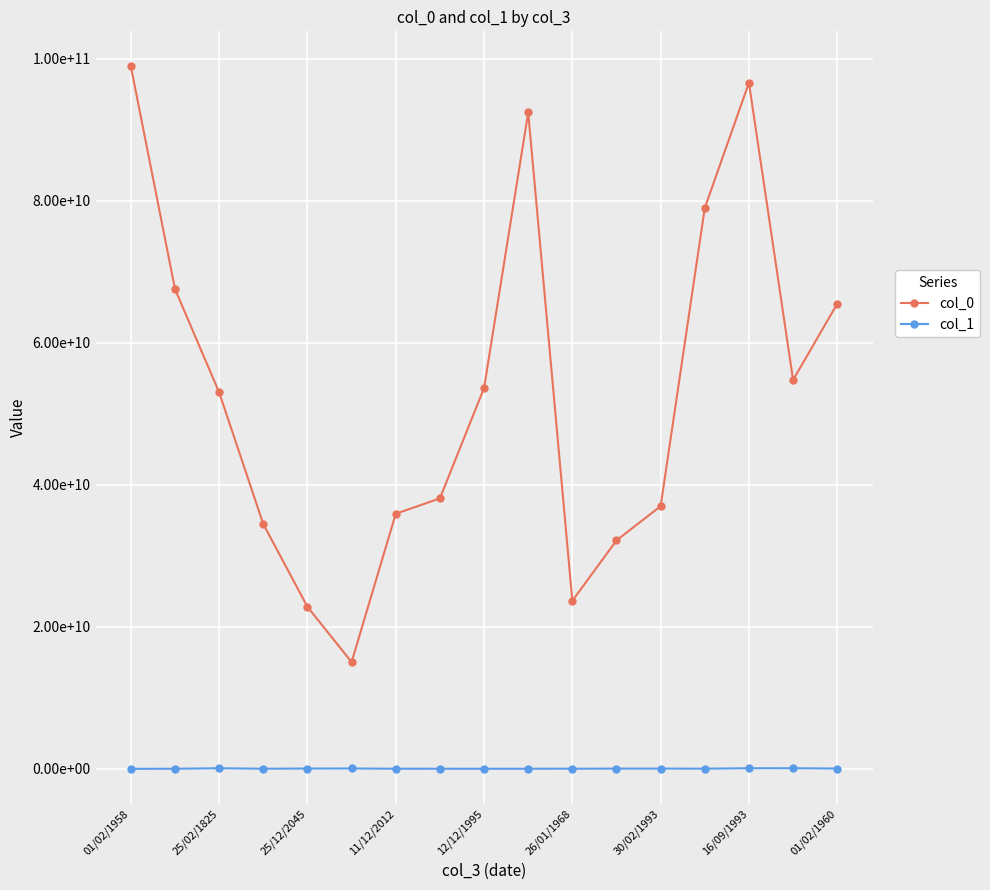

True or false: col_0 and col_1 cross at least once.

False